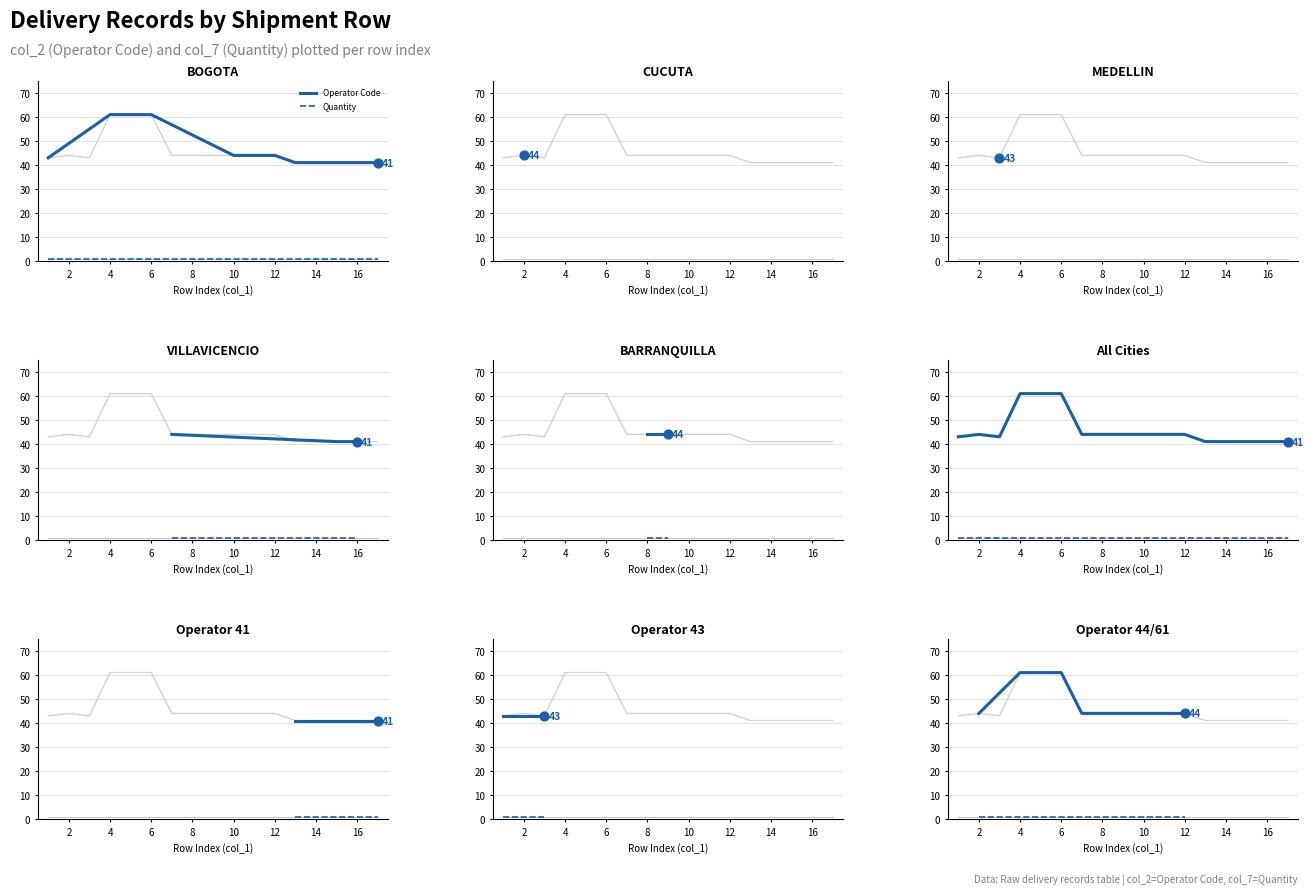

Which series has the widest spread of Y values?

Operator Code